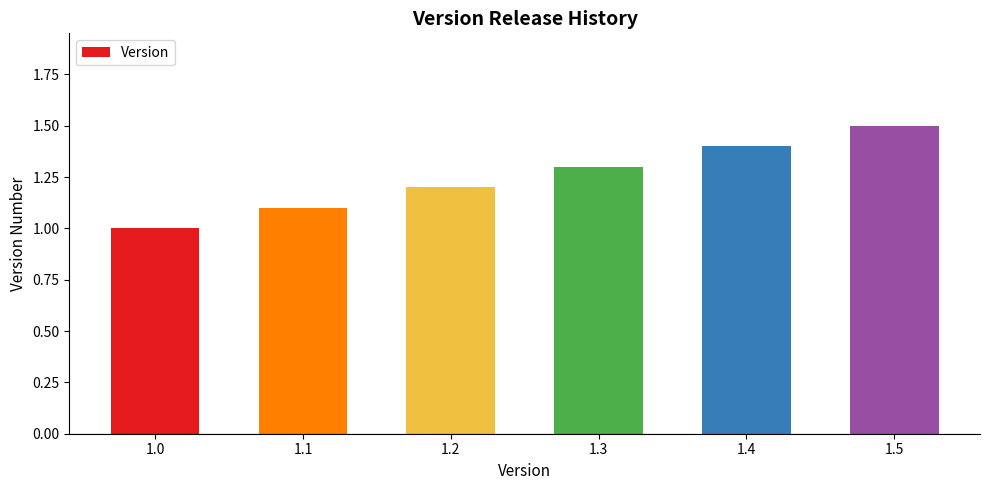

Approximately how many times larger is the value at 1.2 compared to 1.0?

1.2